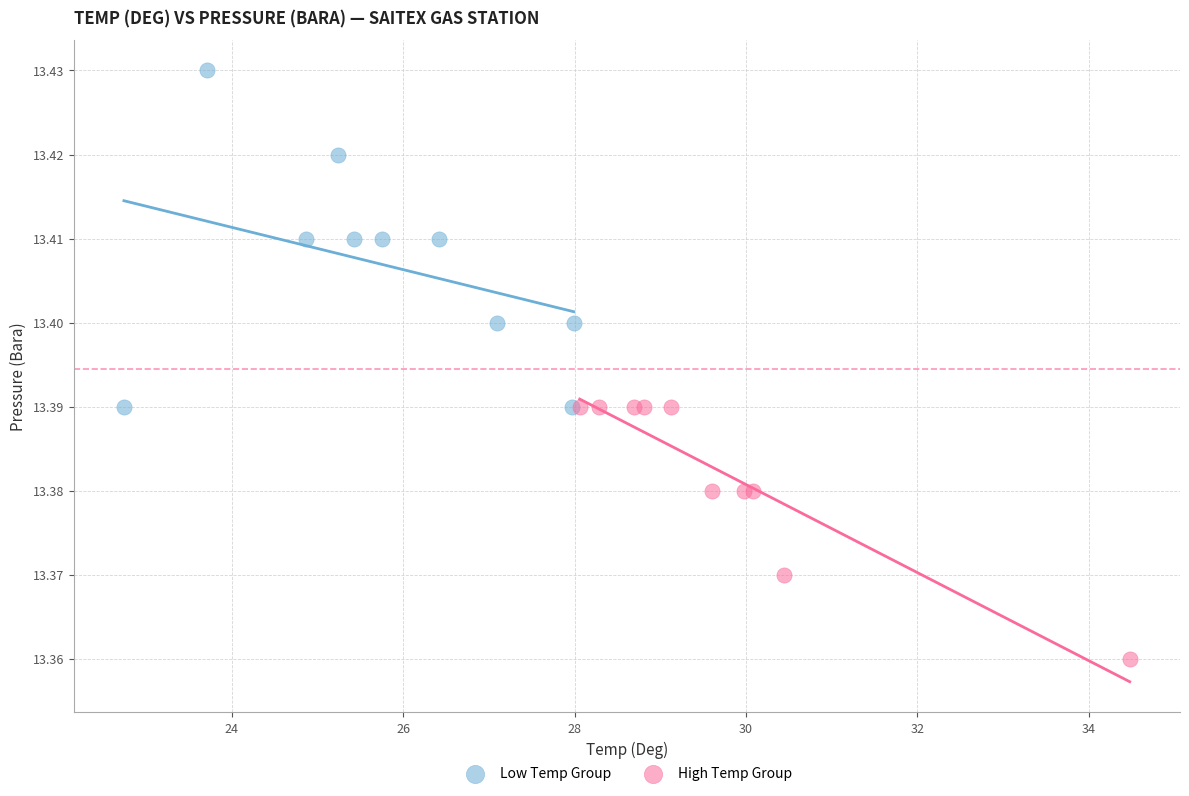

Which series reaches the minimum Y coordinate?

High Temp Group